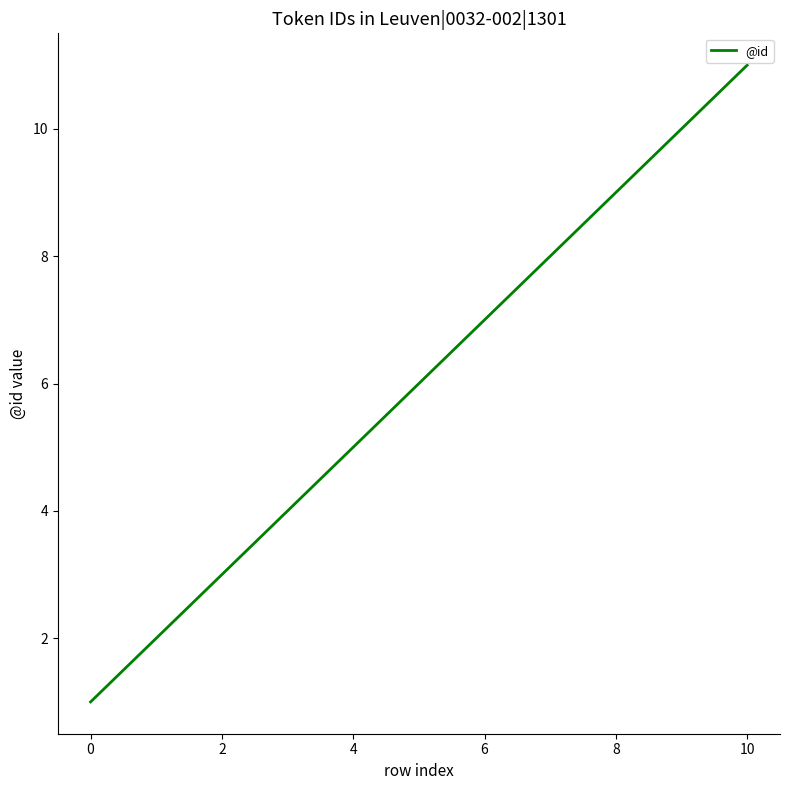

What is the maximum value shown in the chart?

11